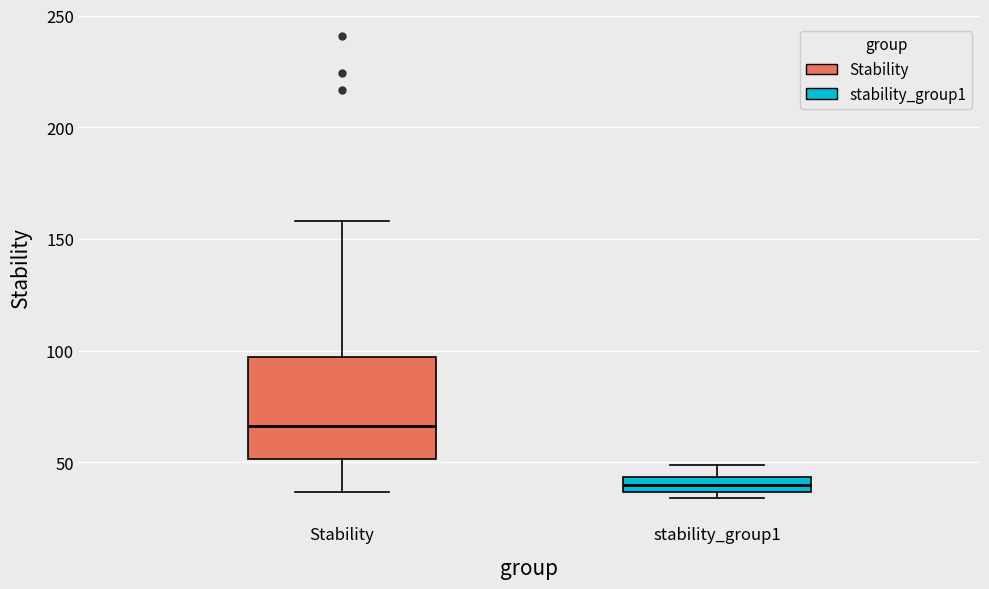

Which box is the tallest, from its lower edge to its upper edge?

Stability